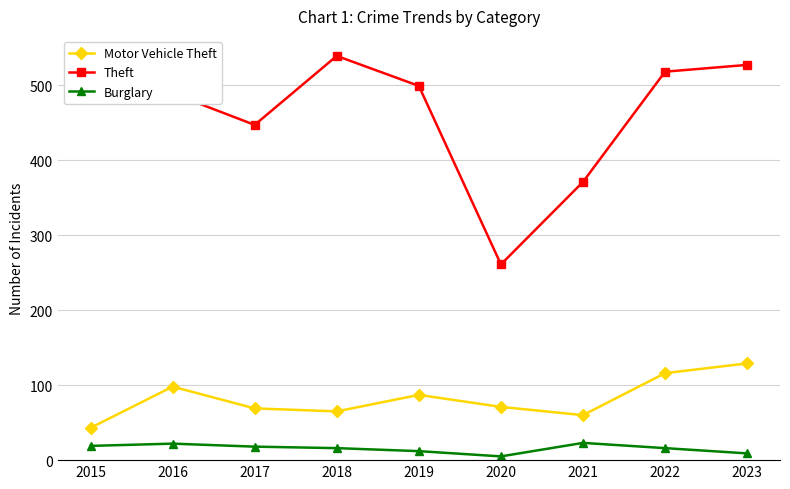

Is this an area chart (filled region under the line)?

No